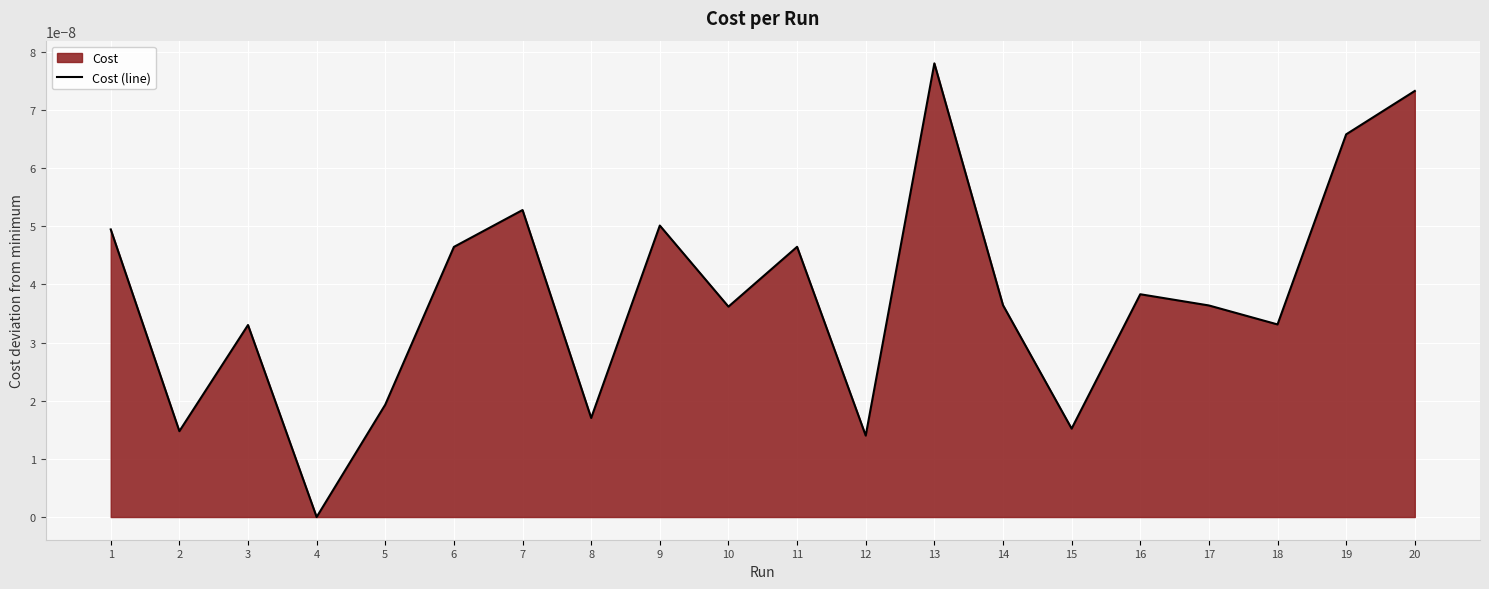

The chart shows a value of 0.0 at 17. True or false?

True